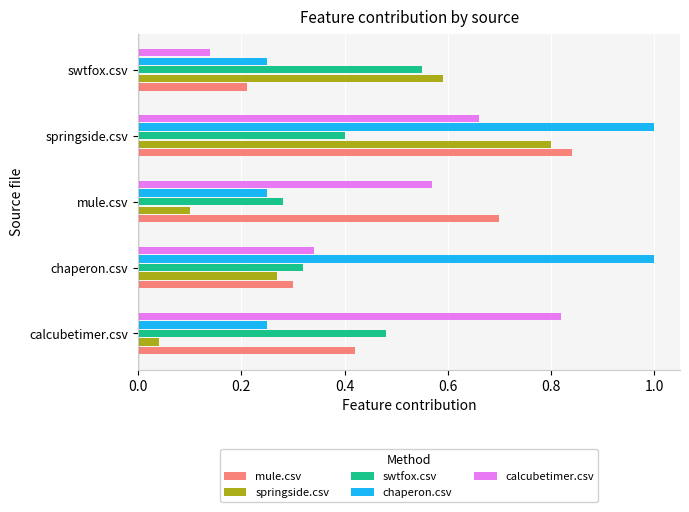

List the labels in order of calcubetimer.csv value, smallest first.

swtfox.csv, chaperon.csv, mule.csv, springside.csv, calcubetimer.csv